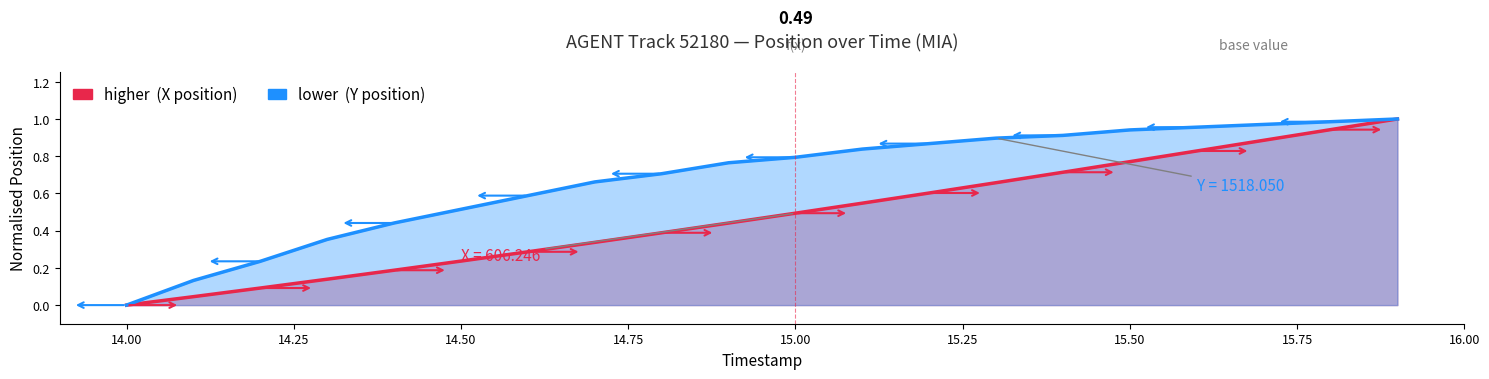

True or false: X has a value of 0.1 at 14.6.

False